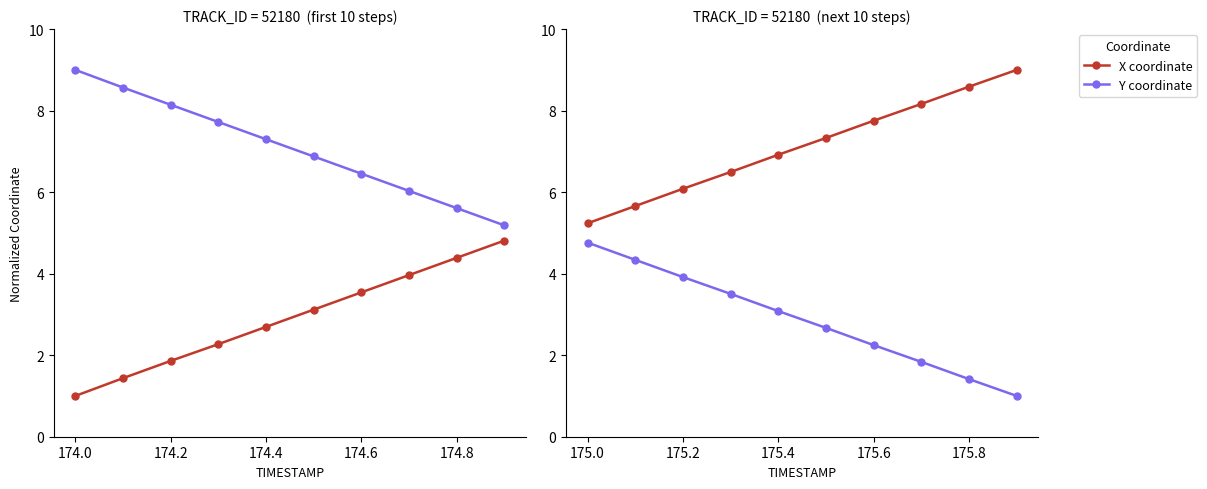

Which has a higher value, 175.0 or 174.4?

175.0